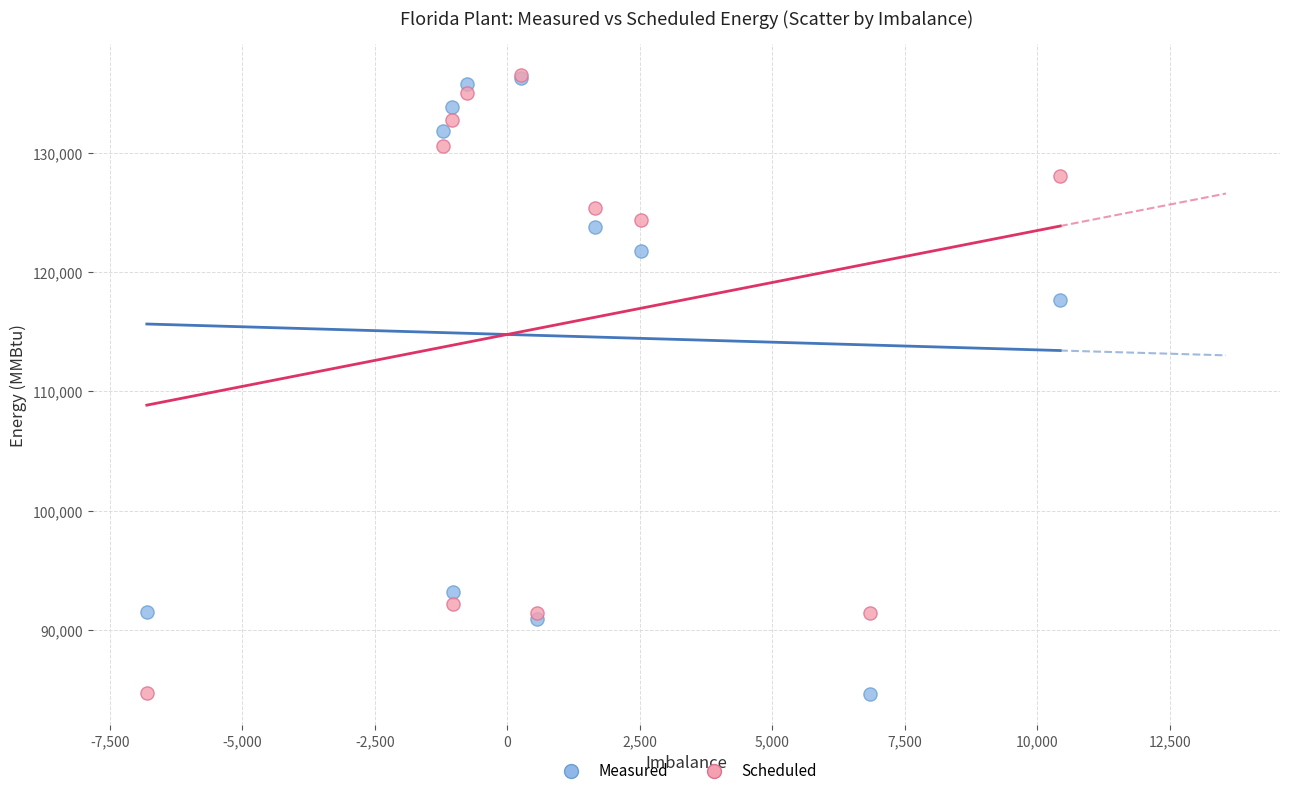

Across all series, what Y value is closest to 110586?

117640